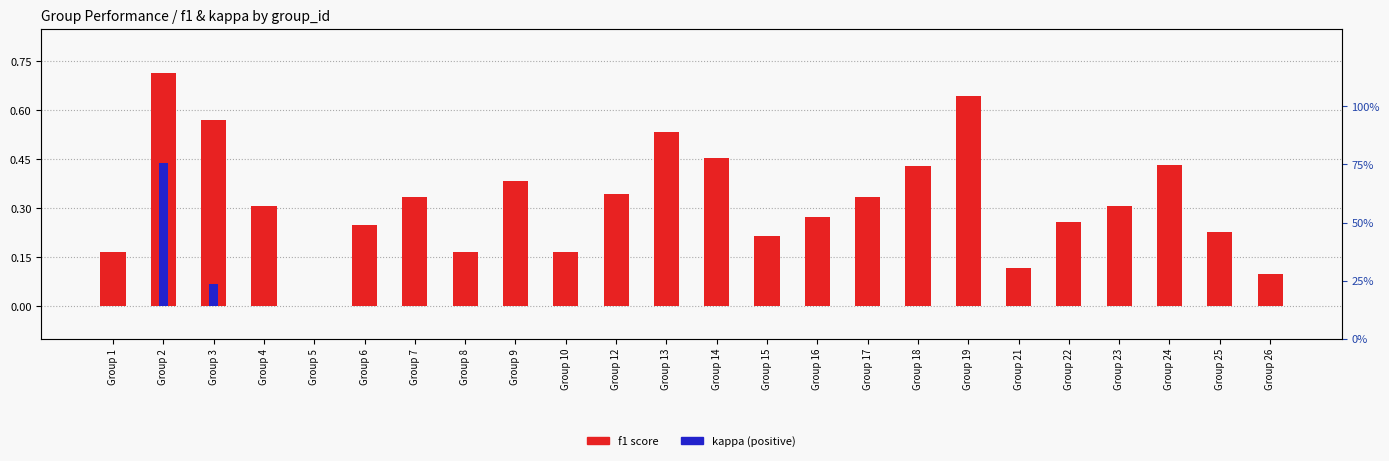

What is the spread (max minus min) of values at Group 26?

0.1